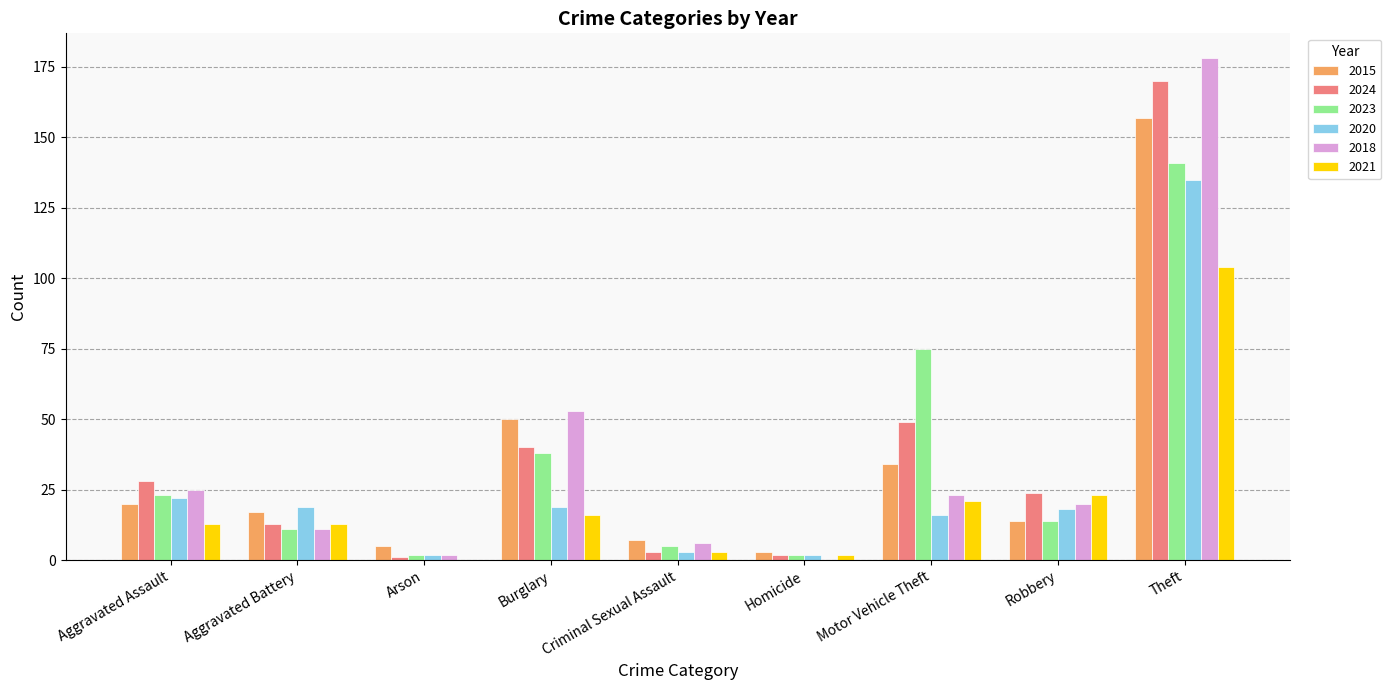

What is the spread (max minus min) of values at Arson?

5